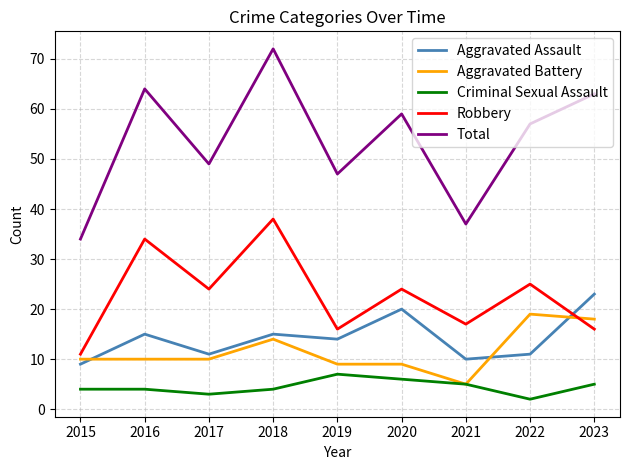

Reading left to right, what are all the values shown in this chart?

Aggravated Assault: 9	15	11	15	14	20	10	11	23
Aggravated Battery: 10	10	10	14	9	9	5	19	18
Criminal Sexual Assault: 4	4	3	4	7	6	5	2	5
Robbery: 11	34	24	38	16	24	17	25	16
Total: 34	64	49	72	47	59	37	57	63